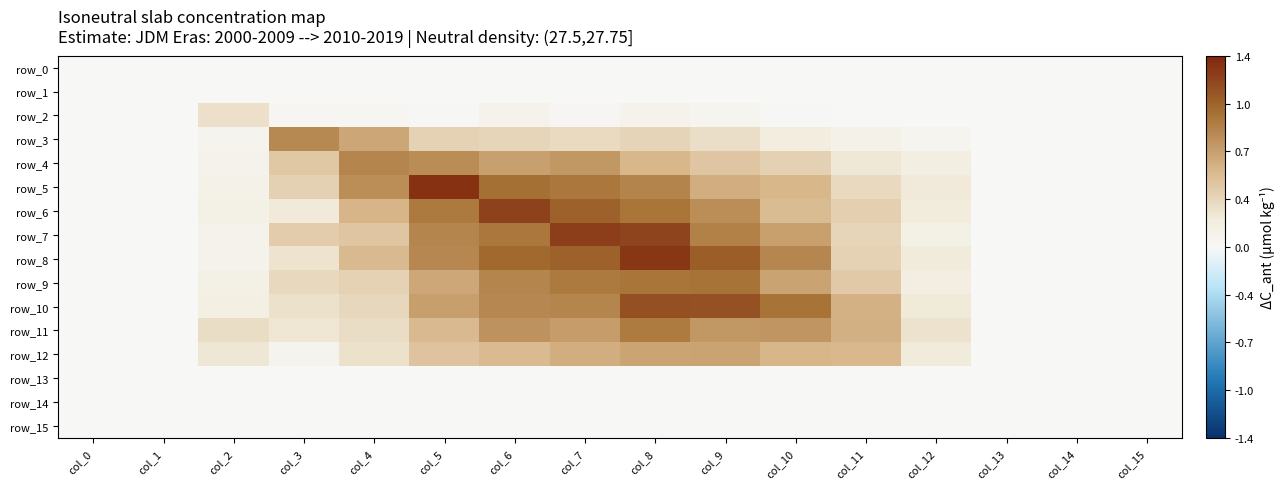

How many values in row_11 are above zero?

14